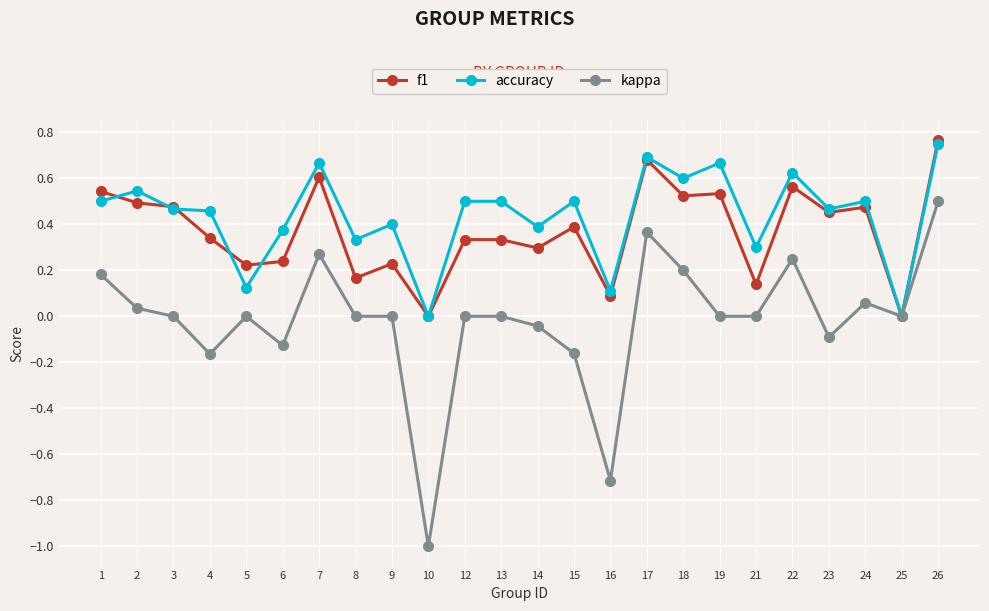

At which category is the sum across all series the highest?

26